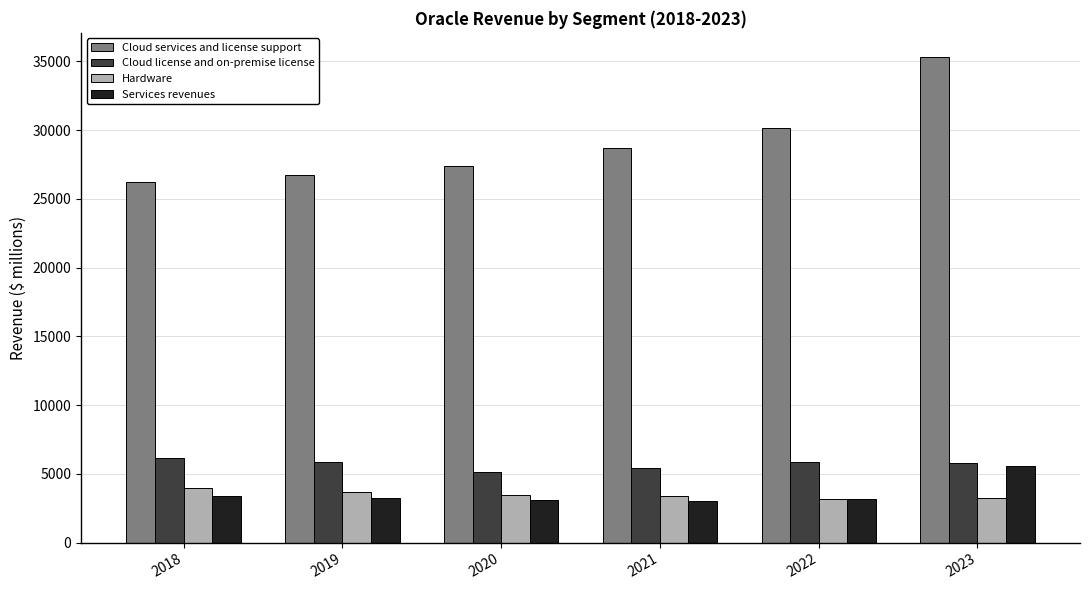

Is it true that Cloud license and on-premise license equals 5855 at 2019?

True